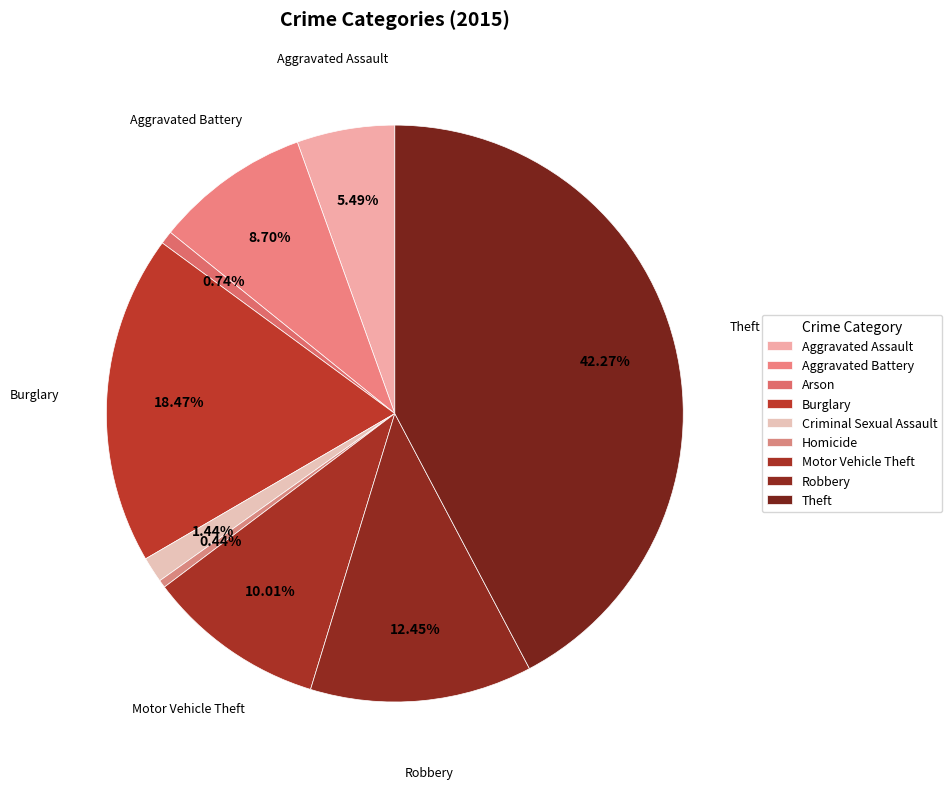

How many segments does this pie chart have?

9